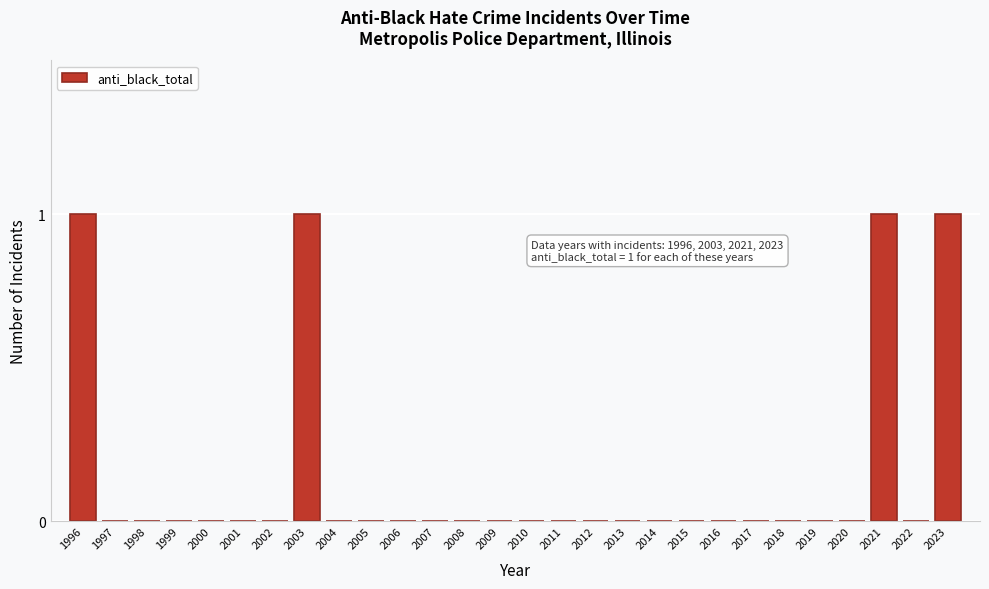

Reading left to right, extract all data points from this chart.

1996=1	1997=0	1998=0	1999=0	2000=0	2001=0	2002=0	2003=1	2004=0	2005=0	2006=0	2007=0	2008=0	2009=0	2010=0	2011=0	2012=0	2013=0	2014=0	2015=0	2016=0	2017=0	2018=0	2019=0	2020=0	2021=1	2022=0	2023=1